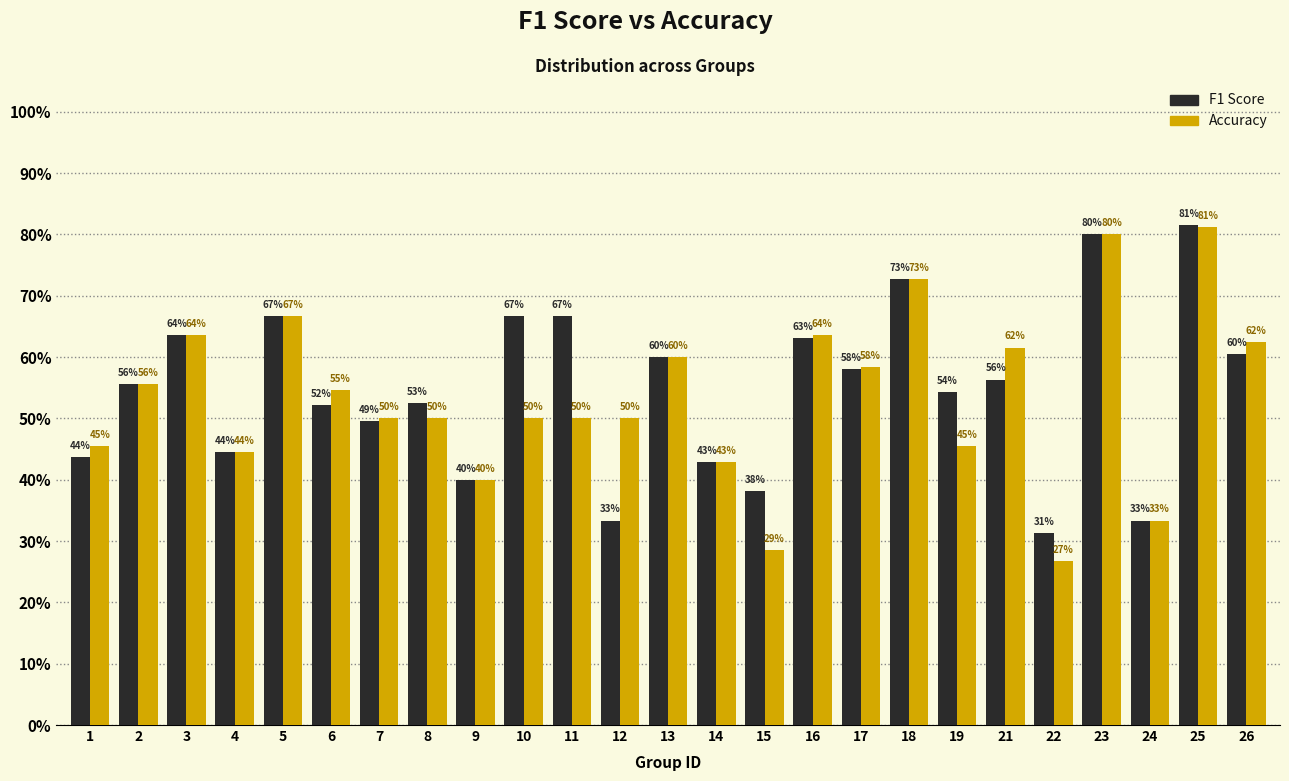

Are the bars grouped side by side (vs. stacked)?

Yes